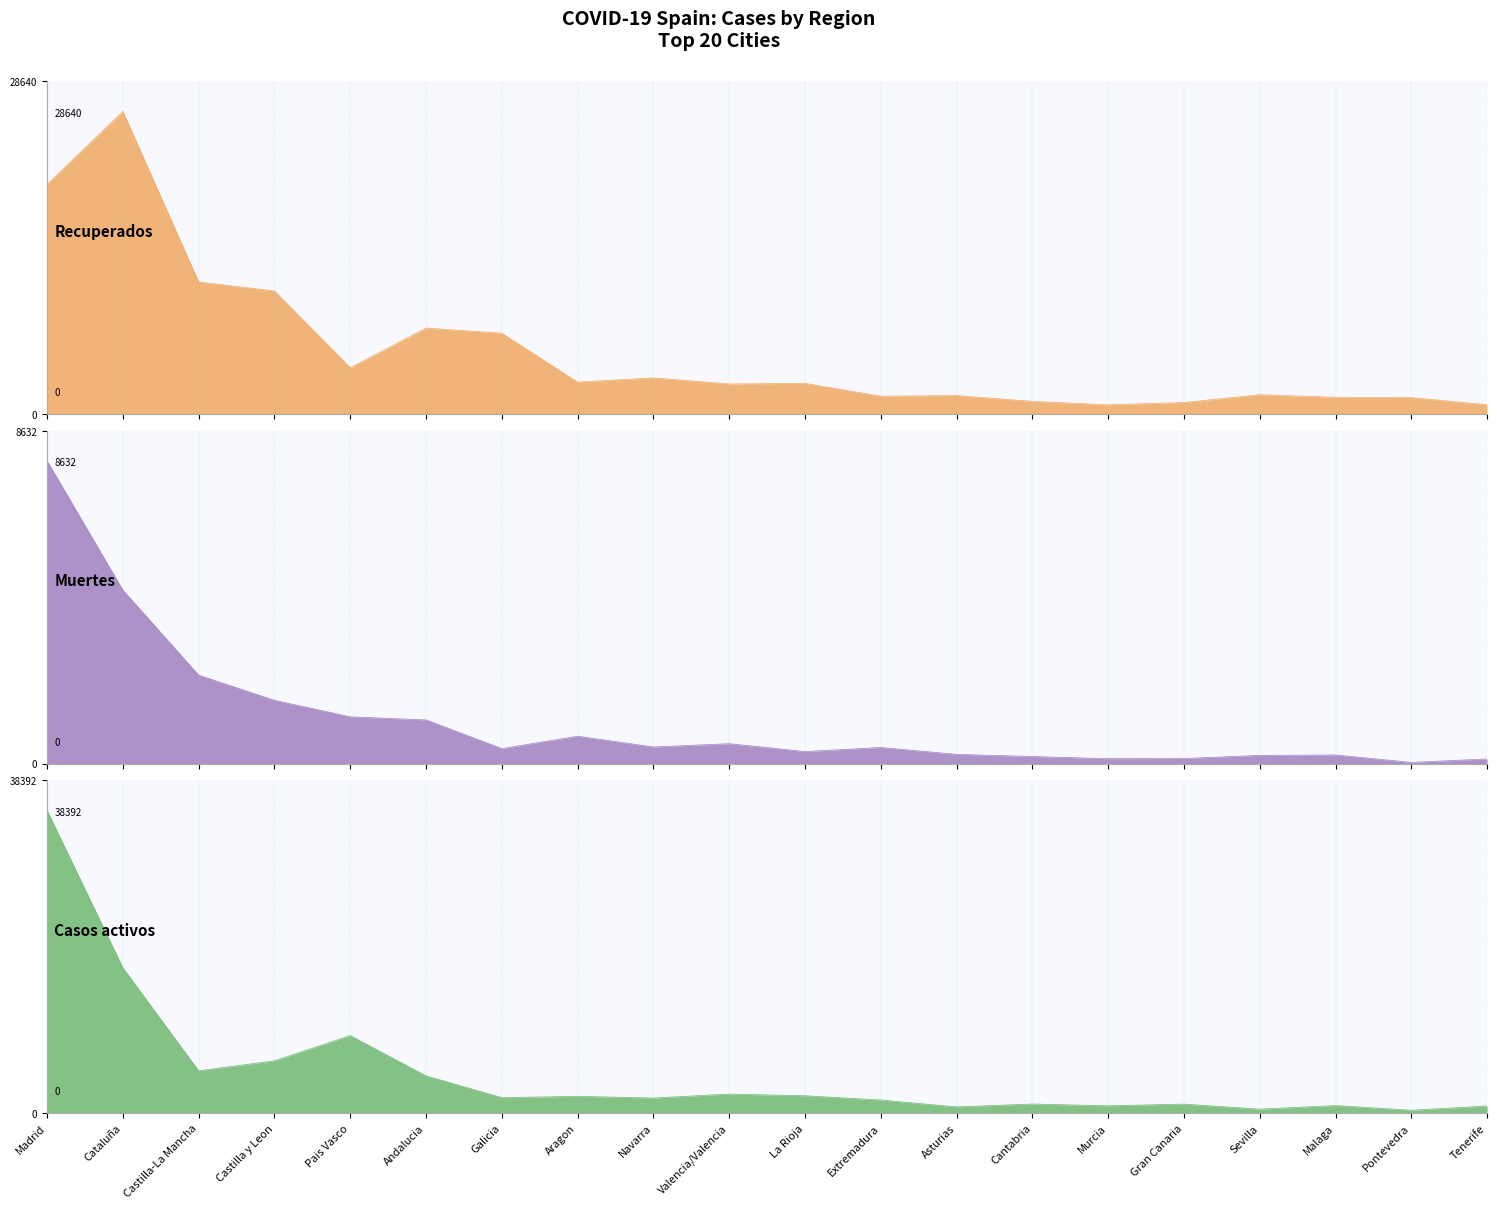

What is the label of the 20th point from the left?

Tenerife